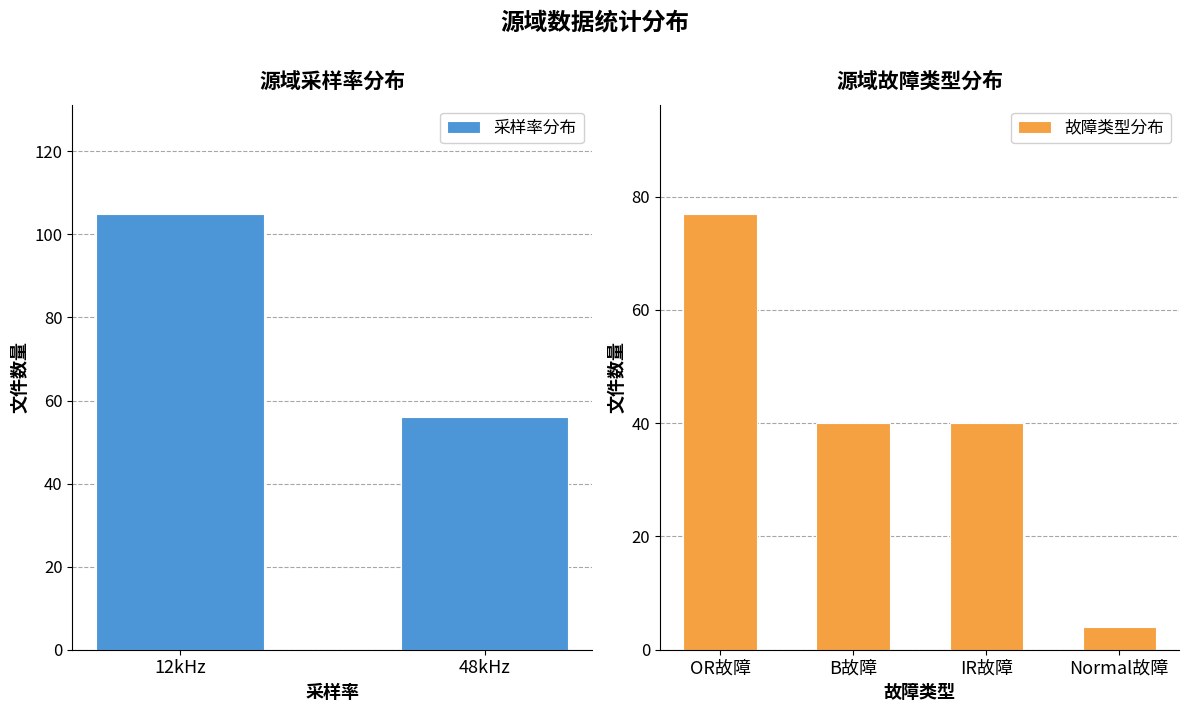

What is the average value of the 故障类型分布 series?

40